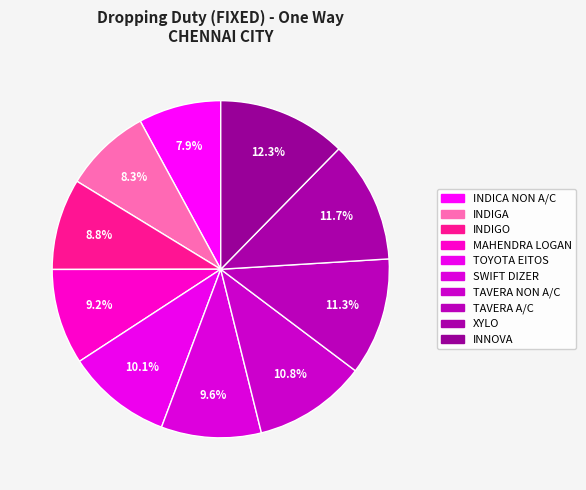

How many segments does this pie chart have?

10